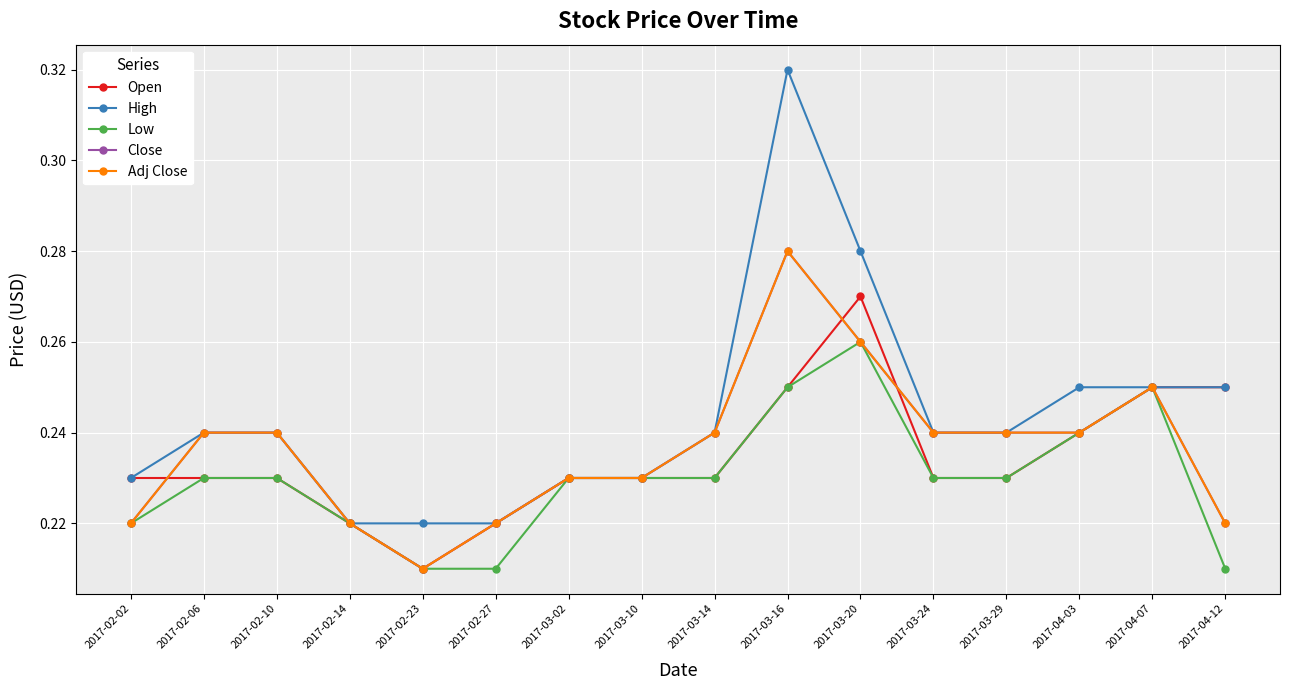

Reading left to right, list all the values displayed in this chart.

Open: 2017-02-02=0.2	2017-02-06=0.2	2017-02-10=0.2	2017-02-14=0.2	2017-02-23=0.2	2017-02-27=0.2	2017-03-02=0.2	2017-03-10=0.2	2017-03-14=0.2	2017-03-16=0.2	2017-03-20=0.3	2017-03-24=0.2	2017-03-29=0.2	2017-04-03=0.2	2017-04-07=0.2	2017-04-12=0.2
High: 2017-02-02=0.2	2017-02-06=0.2	2017-02-10=0.2	2017-02-14=0.2	2017-02-23=0.2	2017-02-27=0.2	2017-03-02=0.2	2017-03-10=0.2	2017-03-14=0.2	2017-03-16=0.3	2017-03-20=0.3	2017-03-24=0.2	2017-03-29=0.2	2017-04-03=0.2	2017-04-07=0.2	2017-04-12=0.2
Low: 2017-02-02=0.2	2017-02-06=0.2	2017-02-10=0.2	2017-02-14=0.2	2017-02-23=0.2	2017-02-27=0.2	2017-03-02=0.2	2017-03-10=0.2	2017-03-14=0.2	2017-03-16=0.2	2017-03-20=0.3	2017-03-24=0.2	2017-03-29=0.2	2017-04-03=0.2	2017-04-07=0.2	2017-04-12=0.2
Close: 2017-02-02=0.2	2017-02-06=0.2	2017-02-10=0.2	2017-02-14=0.2	2017-02-23=0.2	2017-02-27=0.2	2017-03-02=0.2	2017-03-10=0.2	2017-03-14=0.2	2017-03-16=0.3	2017-03-20=0.3	2017-03-24=0.2	2017-03-29=0.2	2017-04-03=0.2	2017-04-07=0.2	2017-04-12=0.2
Adj Close: 2017-02-02=0.2	2017-02-06=0.2	2017-02-10=0.2	2017-02-14=0.2	2017-02-23=0.2	2017-02-27=0.2	2017-03-02=0.2	2017-03-10=0.2	2017-03-14=0.2	2017-03-16=0.3	2017-03-20=0.3	2017-03-24=0.2	2017-03-29=0.2	2017-04-03=0.2	2017-04-07=0.2	2017-04-12=0.2